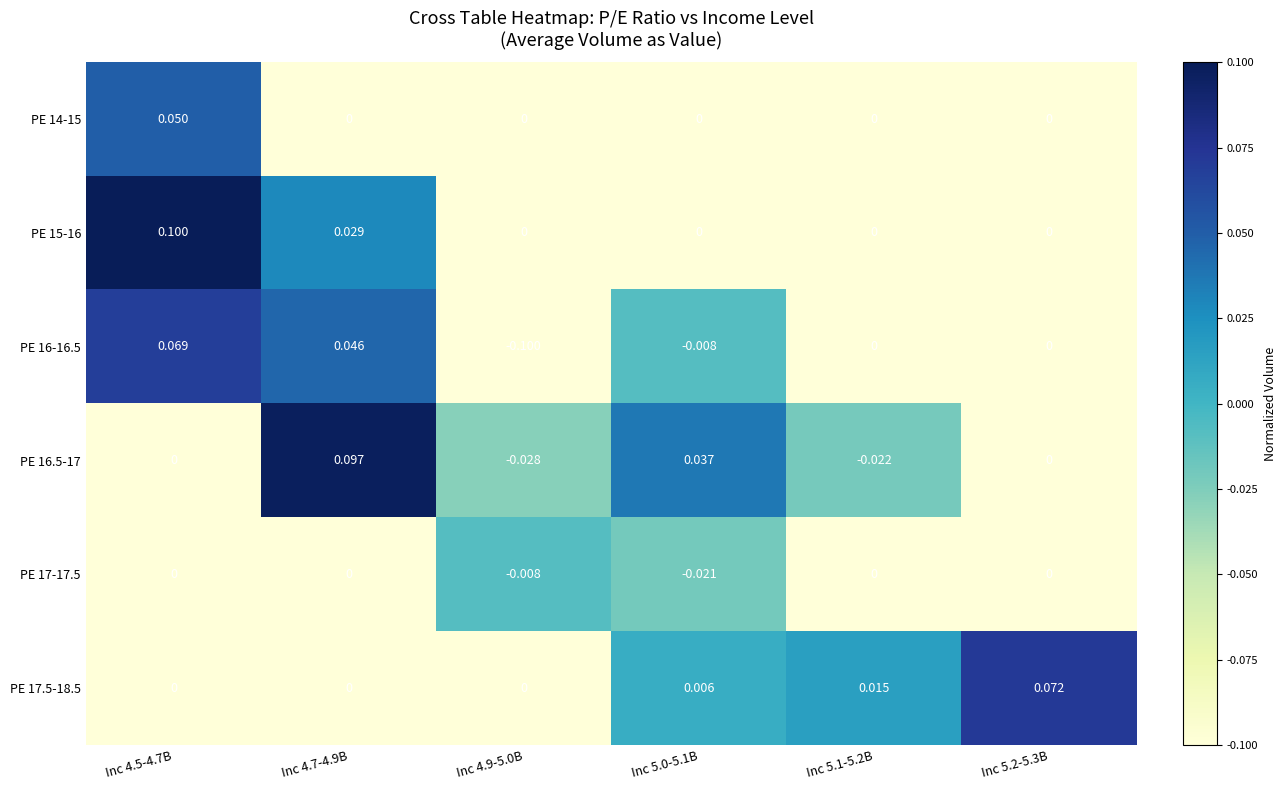

How many distinct data groups are displayed?

6